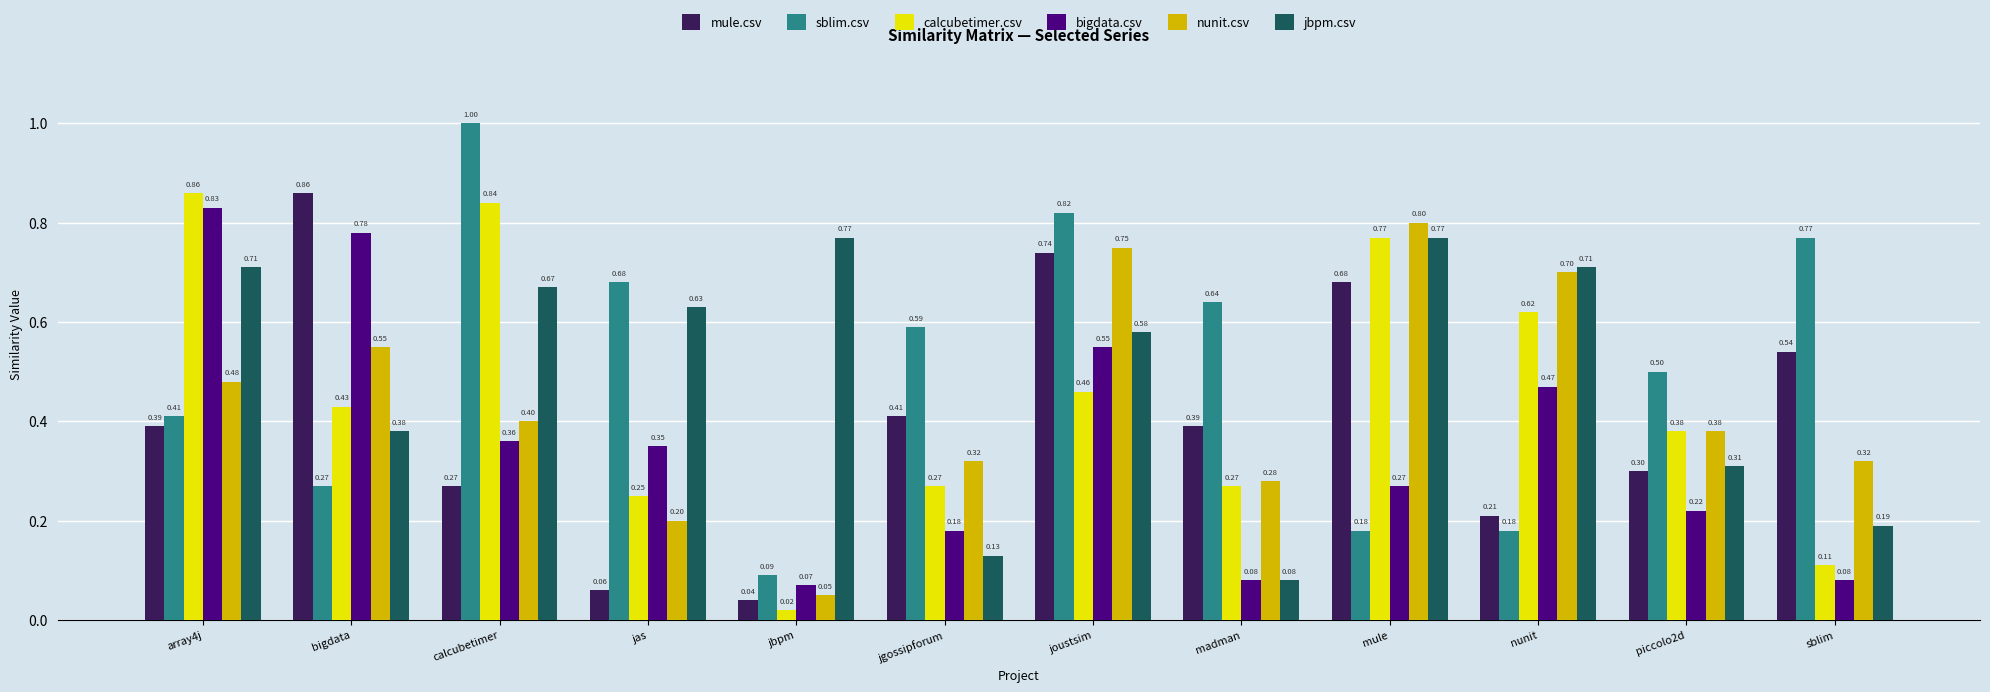

Does the chart contain stacked bars?

No